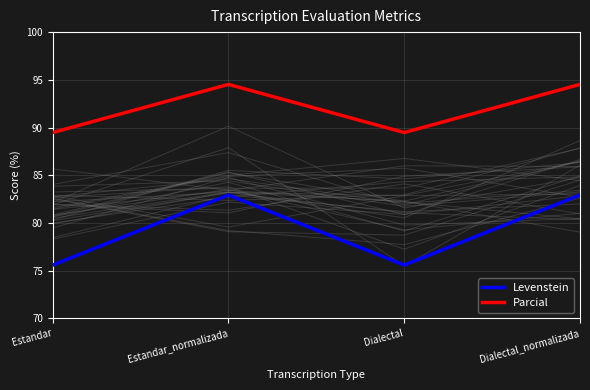

What are all the series names shown in the legend?

Levenstein, Parcial